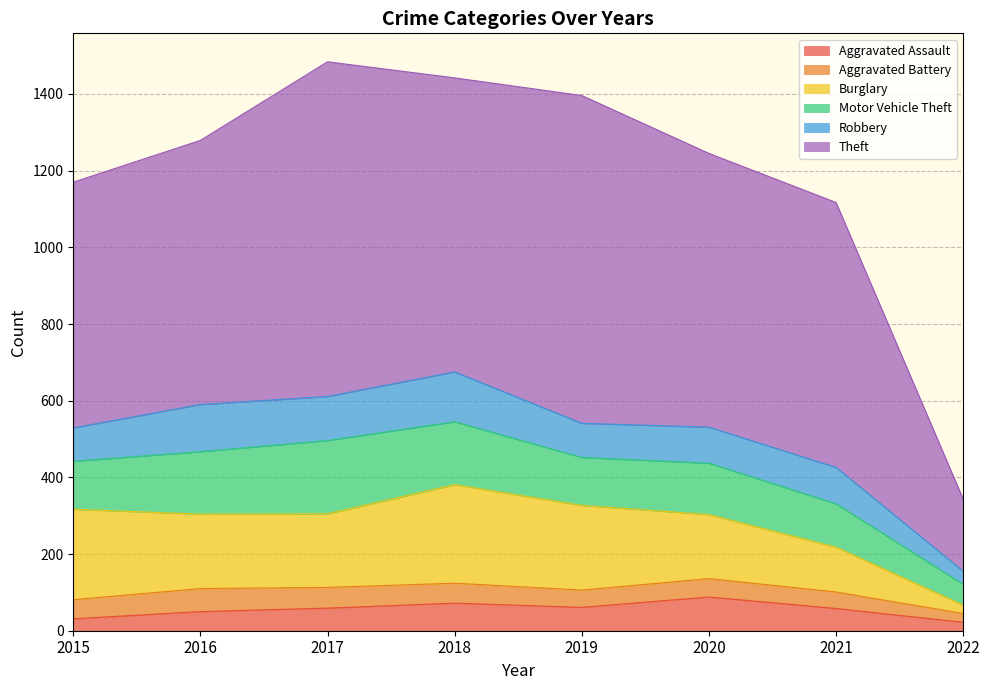

What is the sum of the Aggravated Assault values at 2016 and 2021?

108